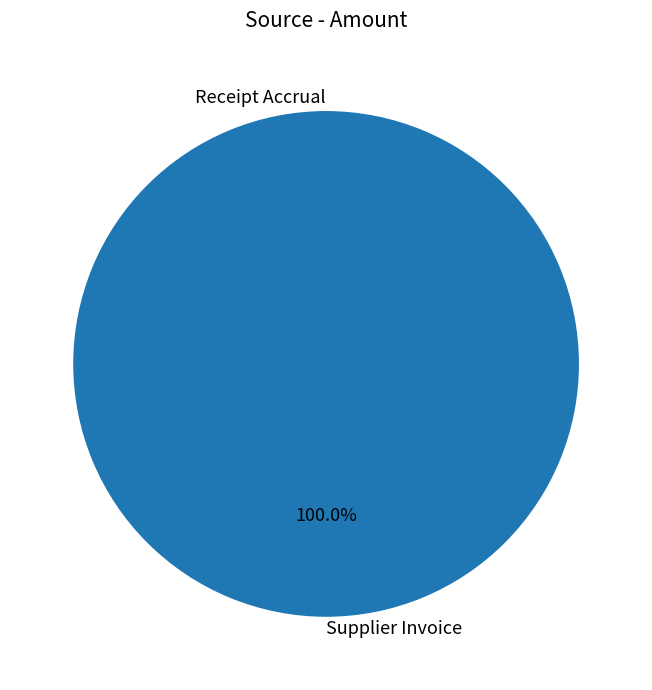

What percentage is the Supplier Invoice slice, to the nearest percent?

100%